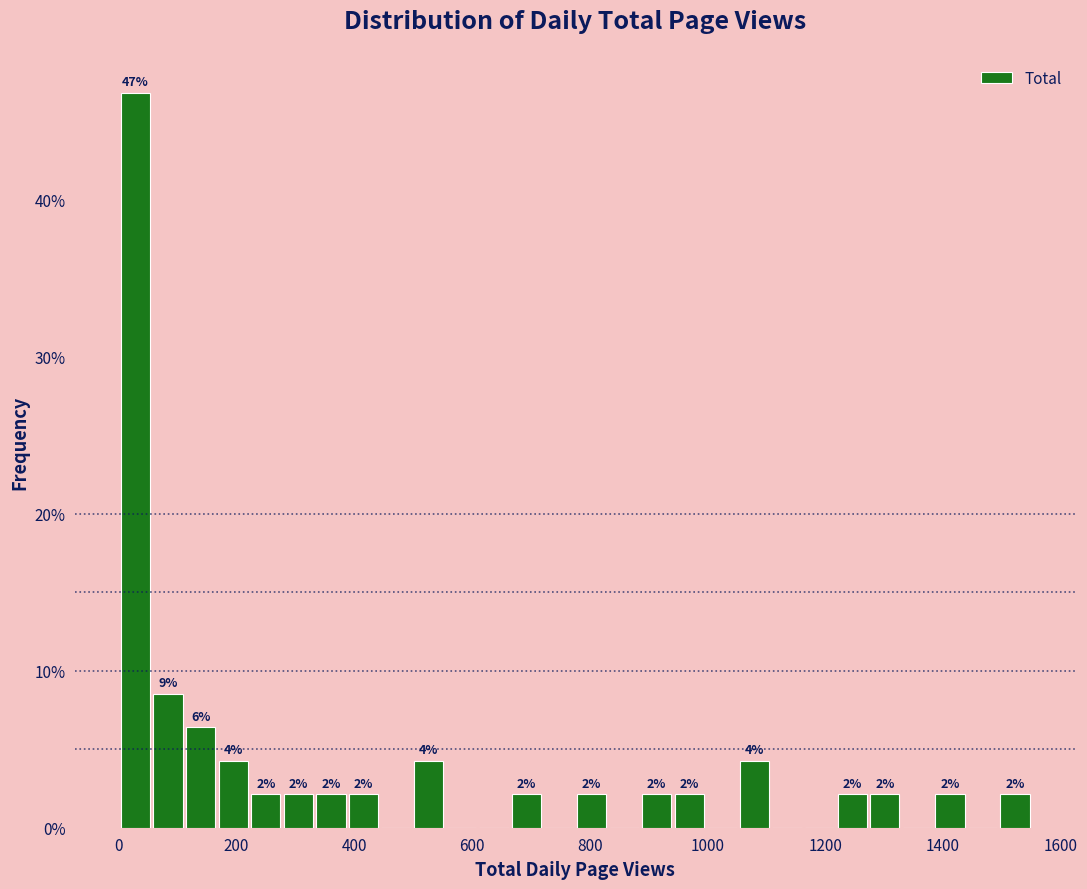

Read against the x-axis, roughly where is the centre of the tallest bar?

20